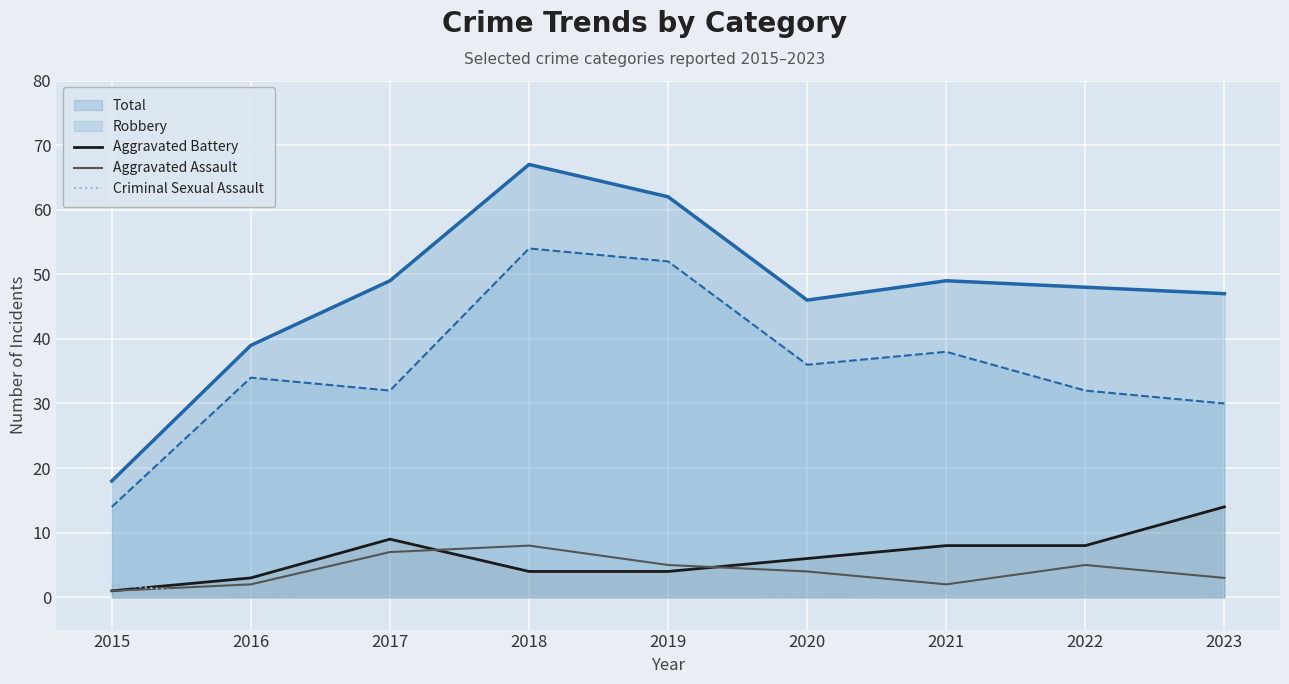

Between which two adjacent categories do Aggravated Battery and Aggravated Assault first intersect?

2017 and 2018